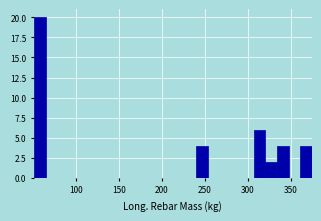

Around what value on the x-axis is the tallest bar? Give the approximate position of its centre, as read against the axis.

60